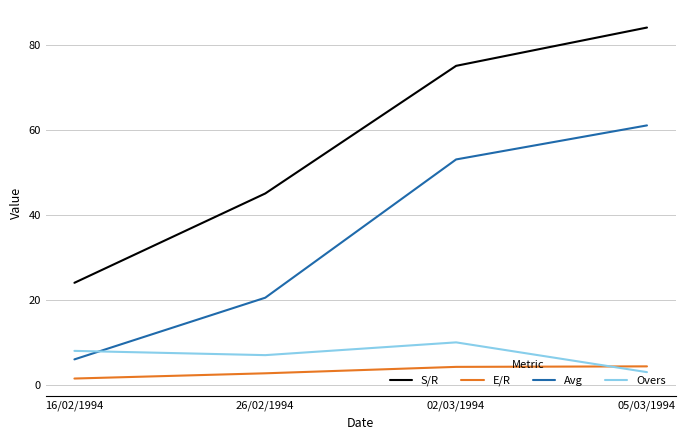

Which category has the lowest value in the Avg series?

16/02/1994